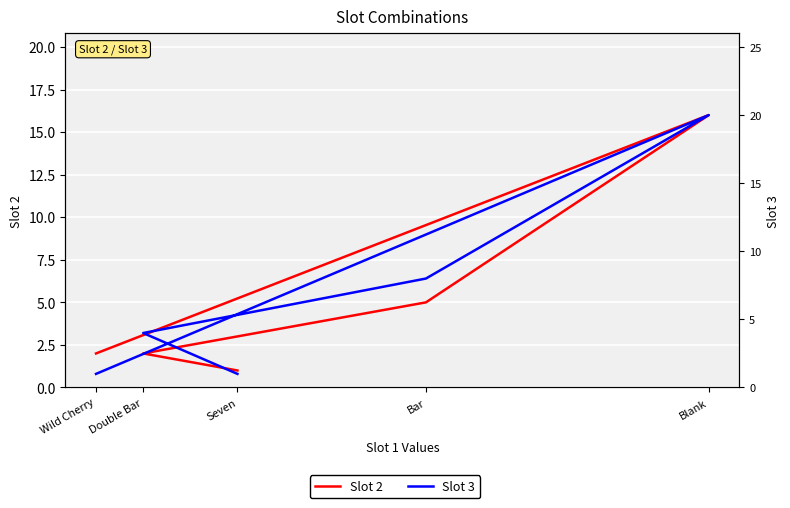

True or false: Slot 3 has more than 2 interior local peaks.

False